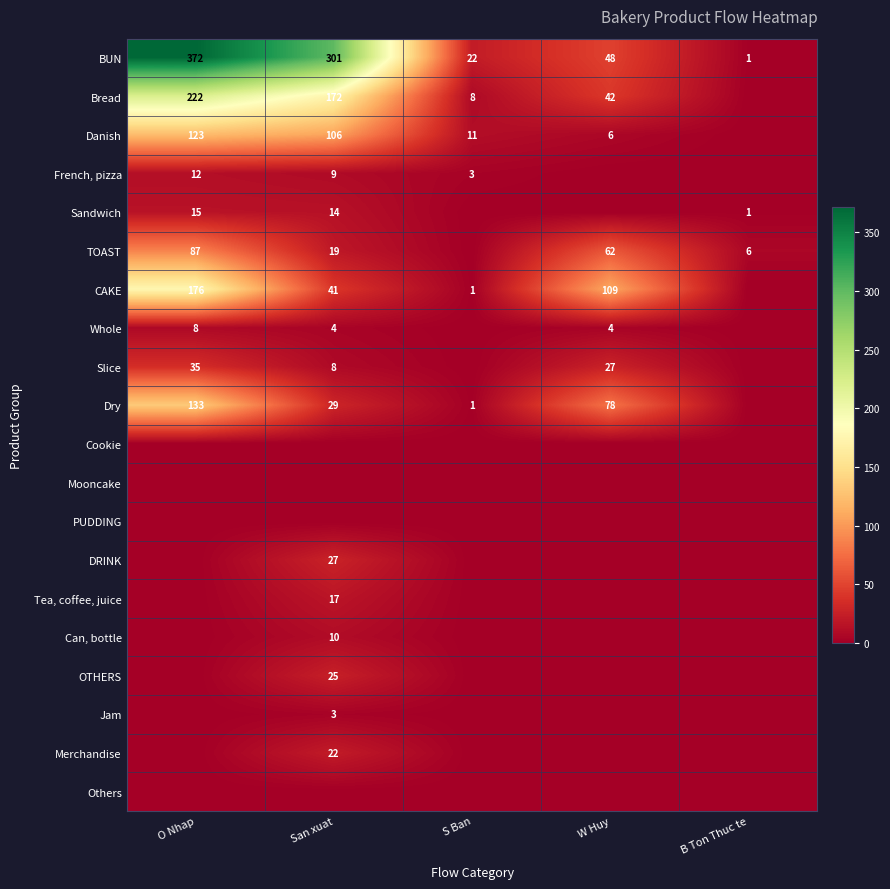

What is the difference between the maximum and second lowest values in the BUN series?

350